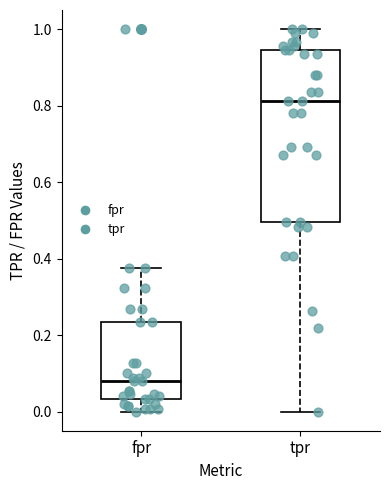

Which box has the lowest median line?

fpr